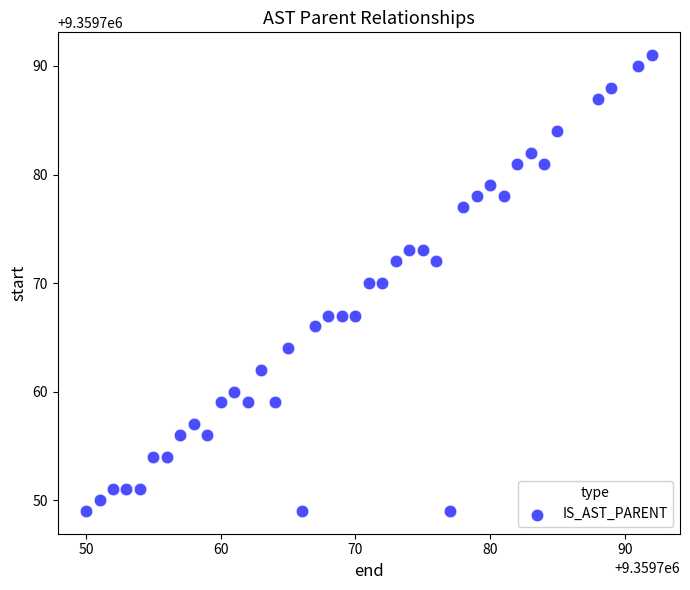

What is the range of X values (max minus min)?

42